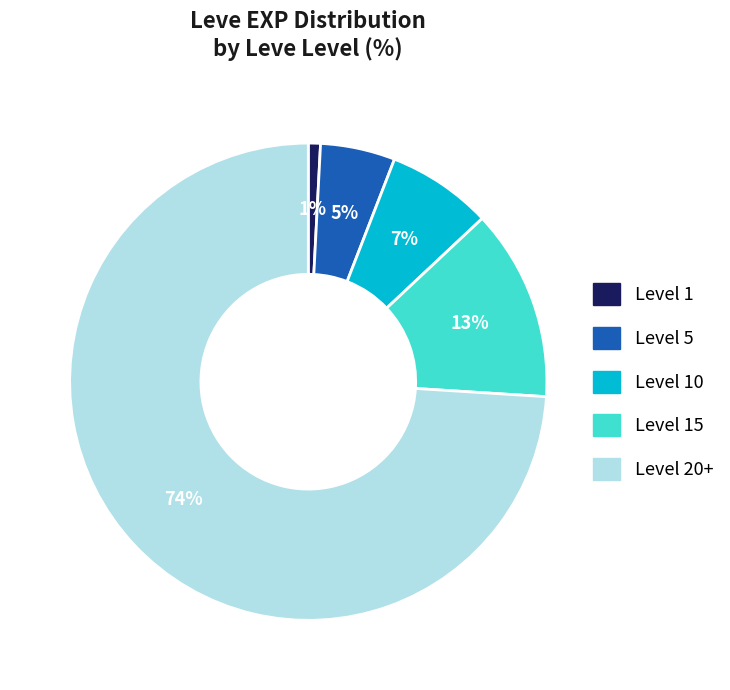

Is there a majority slice in this chart?

Yes